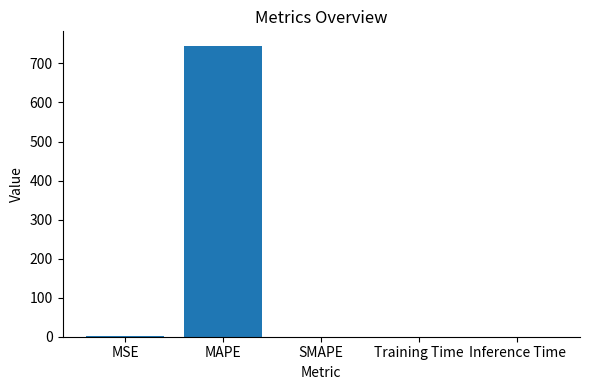

Which has a higher value, MAPE or Inference Time?

MAPE